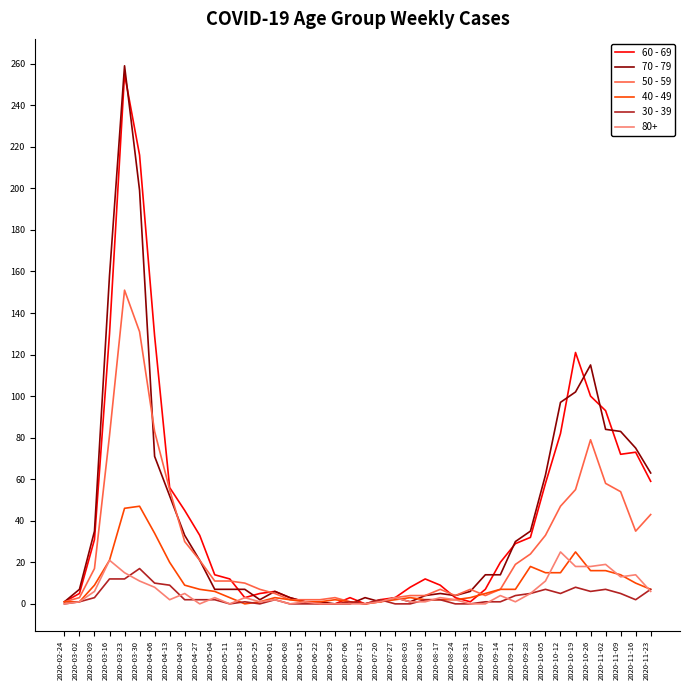

Which series has the widest spread of values?

70 - 79